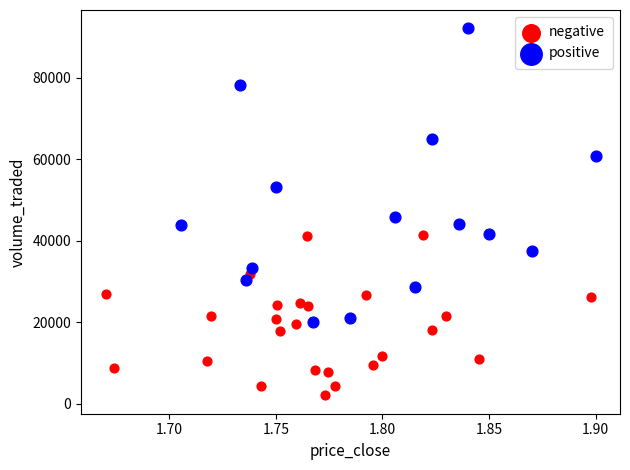

Which series has the widest spread of Y values?

positive